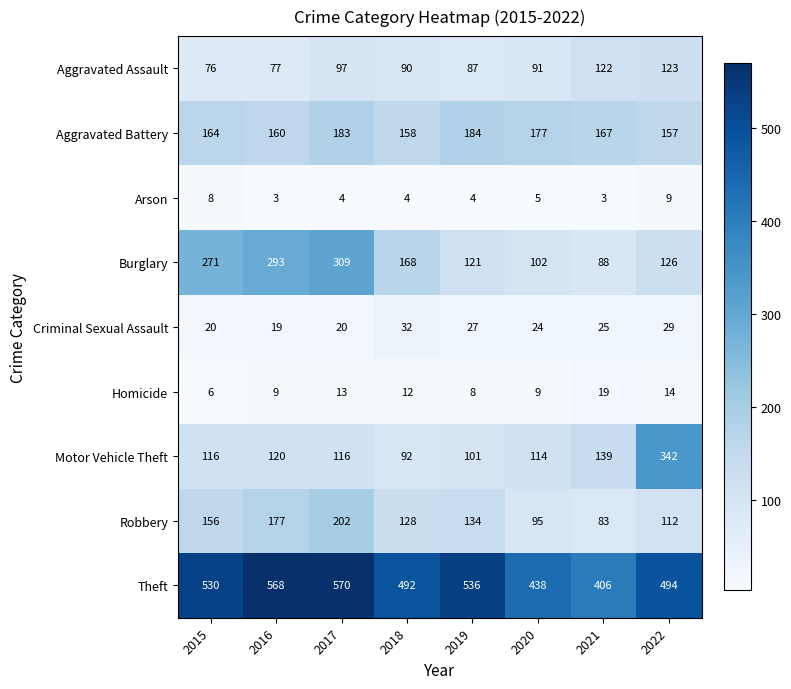

Is it true that Motor Vehicle Theft equals 83 at 2016?

False